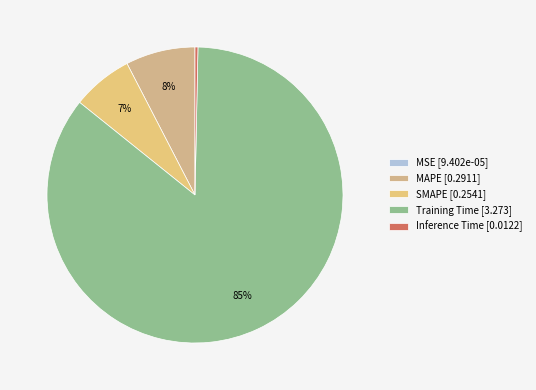

Rank the categories by value from lowest to highest.

MSE, Inference Time, SMAPE, MAPE, Training Time